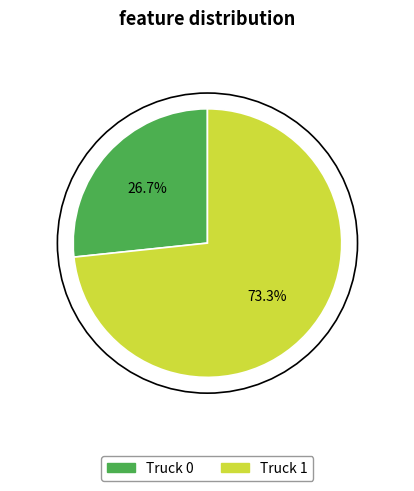

To the nearest percent, what percentage of the pie is Truck 0?

27%